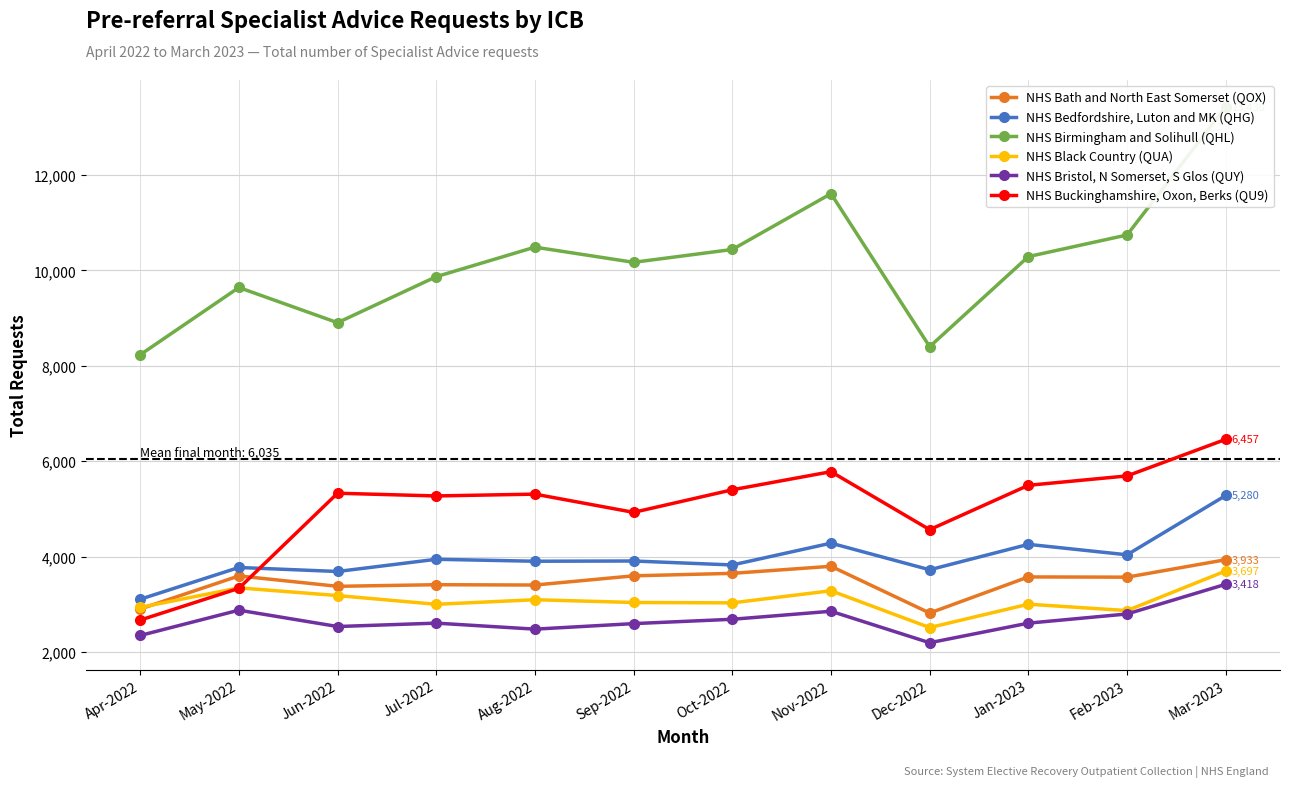

How many values in the NHS Birmingham and Solihull (QHL) series are below 10289?

6